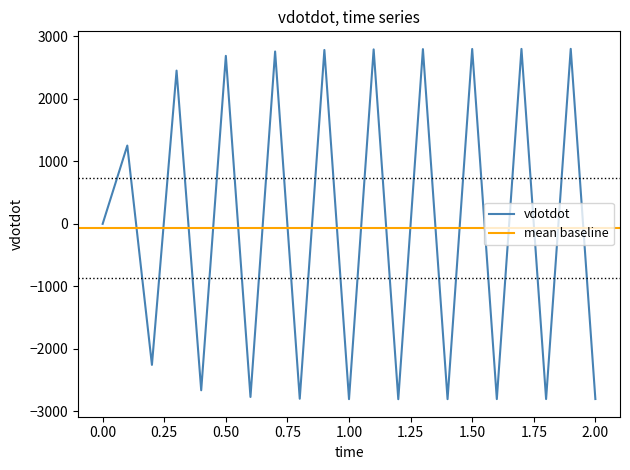

How many data points does each series have?

21